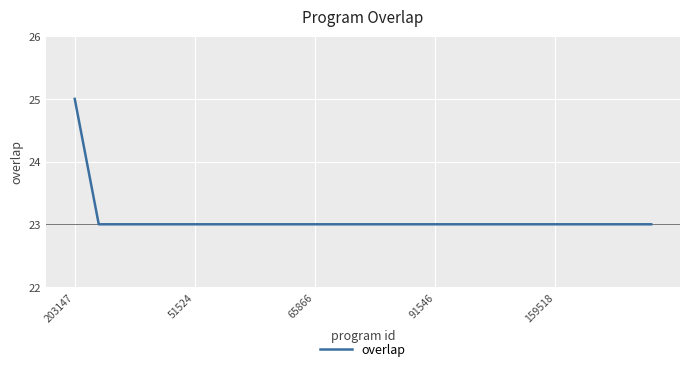

What is the minimum value shown in the chart?

23